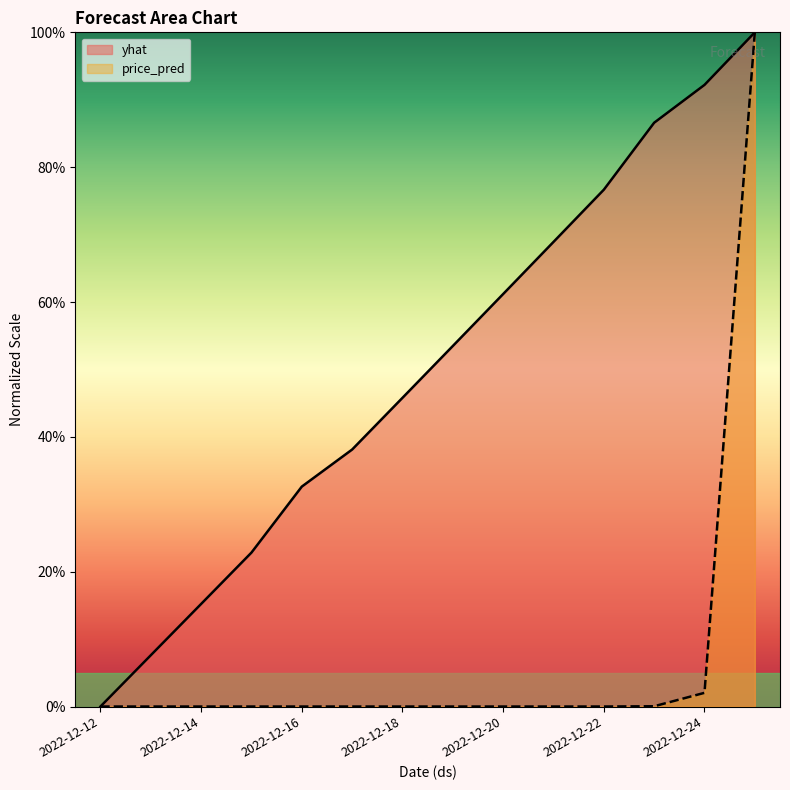

Count the number of categories in the chart.

14